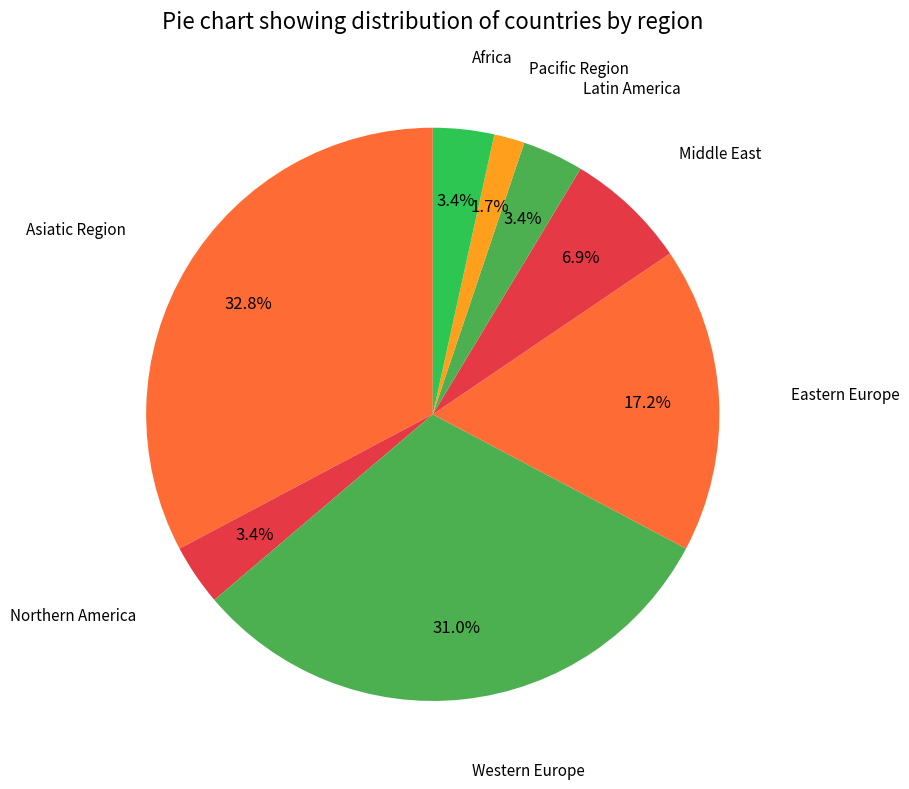

What is the smallest slice in the pie chart?

Pacific Region